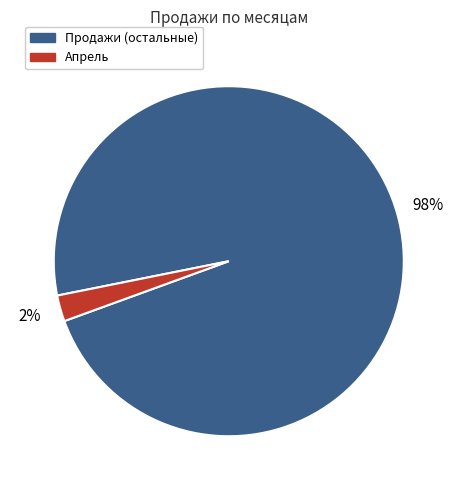

To the nearest percent, what is the combined percentage of Апрель and Продажи (остальные)?

100%